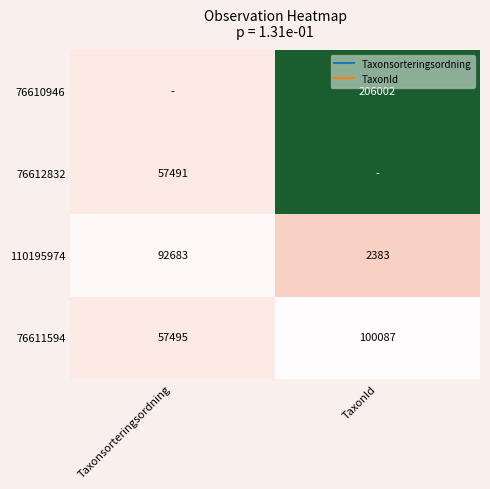

Rank the series at TaxonId from lowest to highest value.

110195974, 76611594, 76612832, 76610946